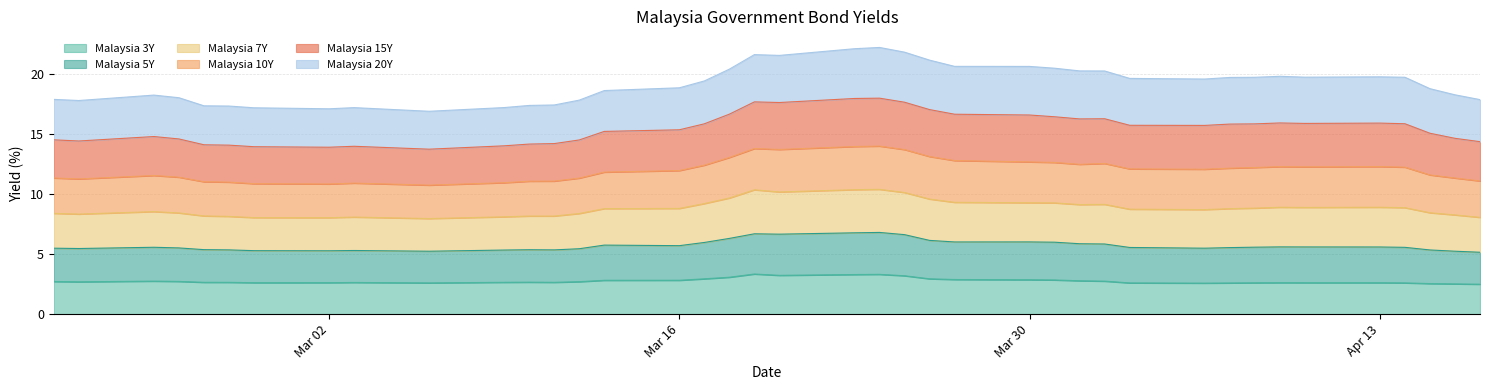

What is the lowest value of the Malaysia 3Y series?

2.5